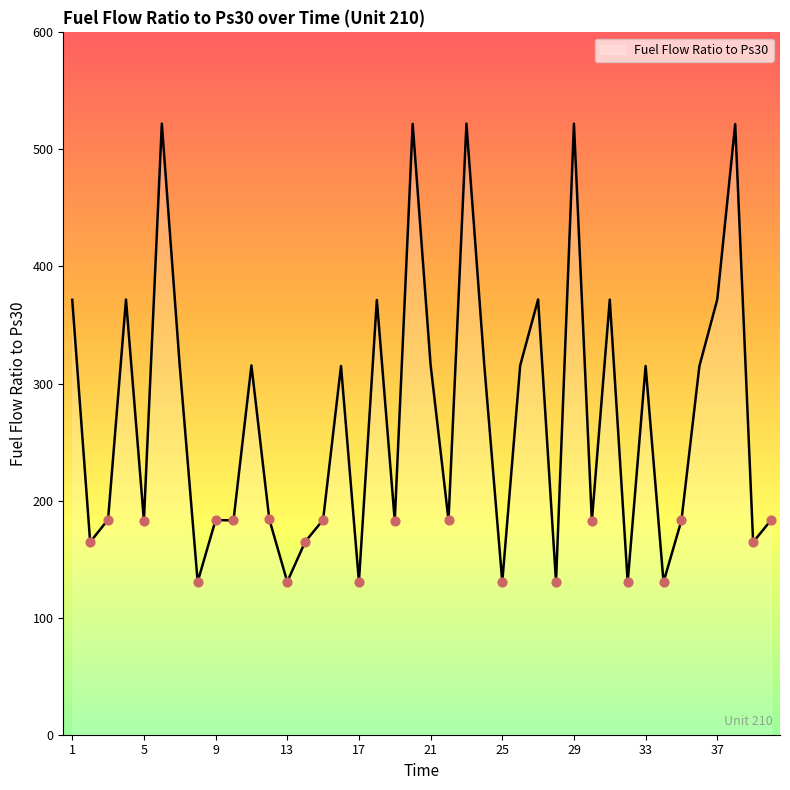

What is the difference between the maximum and minimum values?

391.7